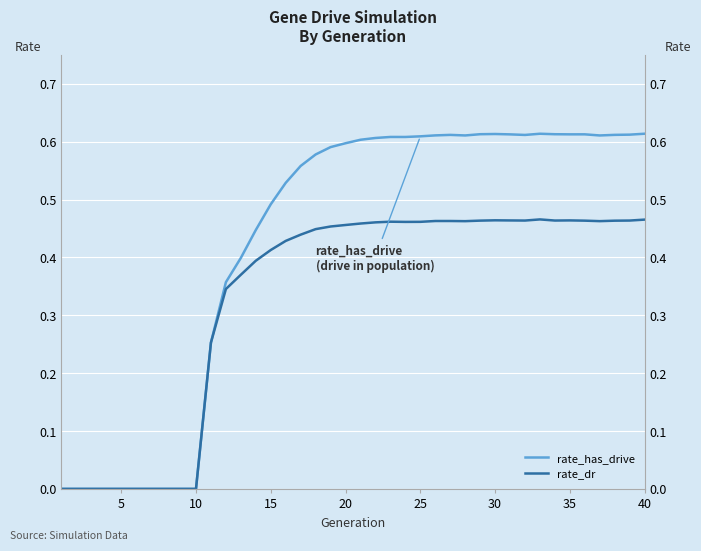

How many data points in rate_dr are above 0?

30